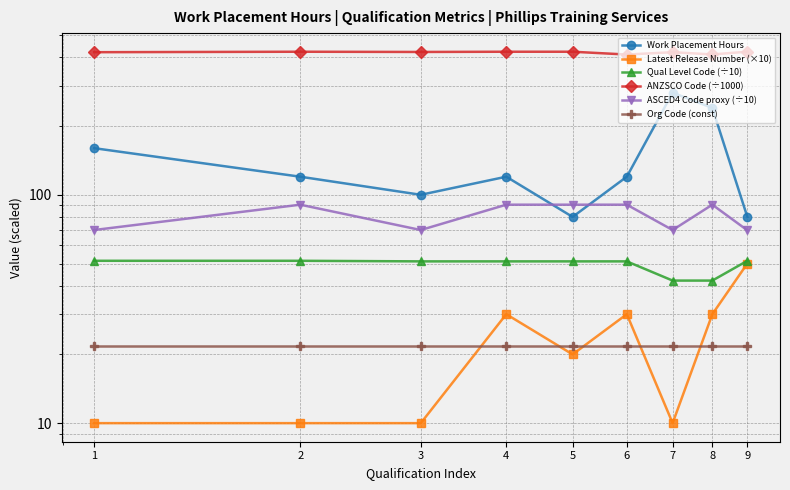

How many values in the Latest Release Number (×10) series exceed 20?

4